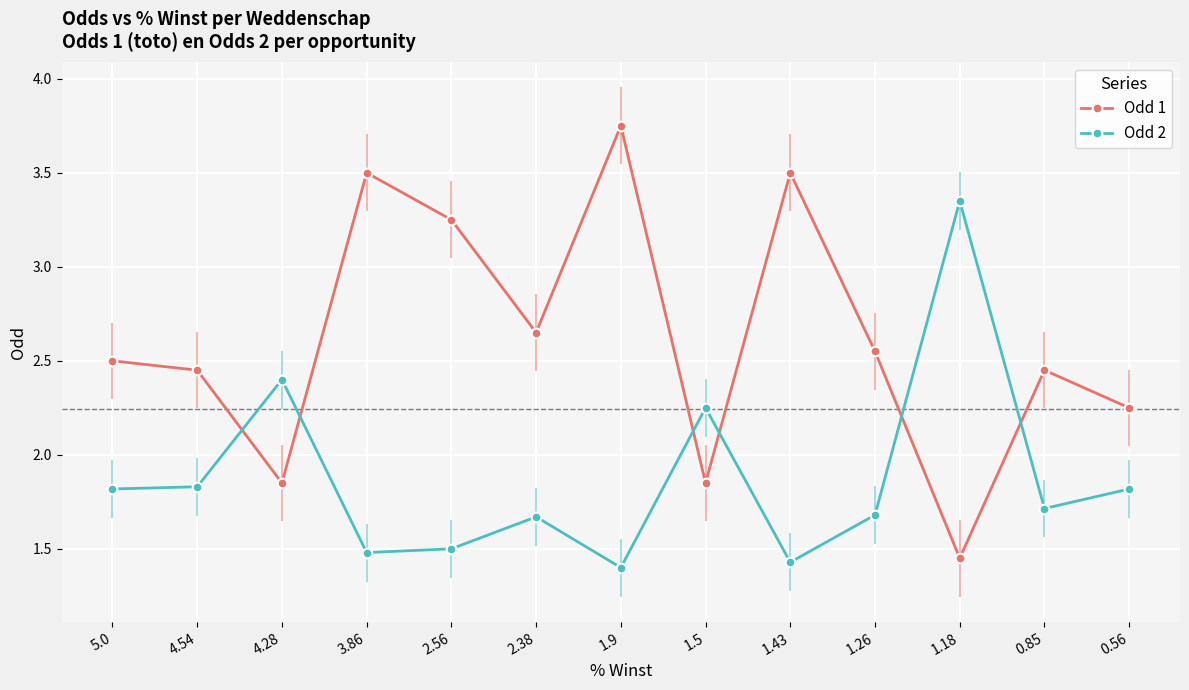

At 3.86, list the series in order from smallest to largest.

Odd 2, Odd 1